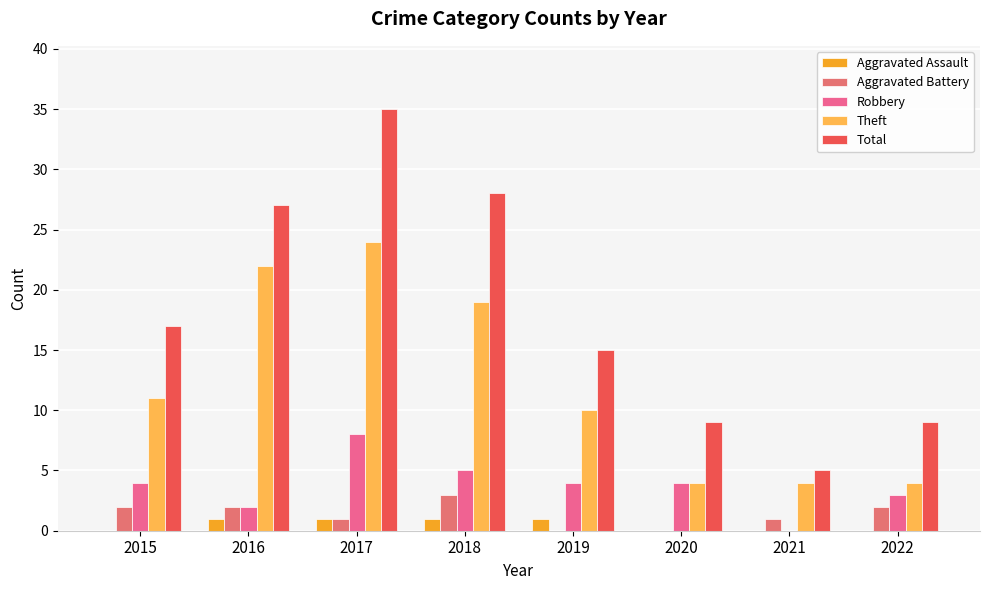

Which label corresponds to the smallest value in the chart?

2015